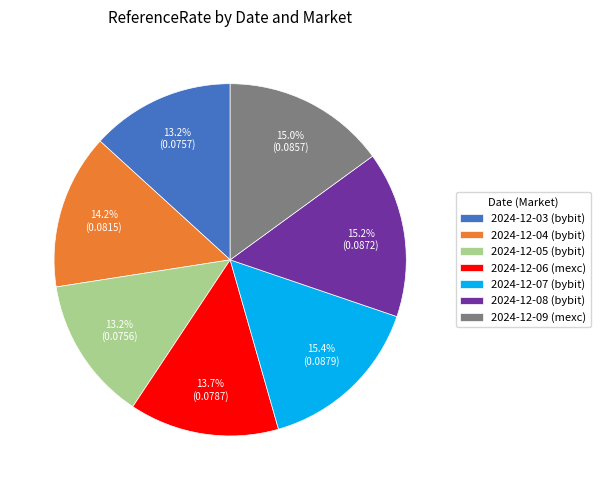

Combined, do 2024-12-03 (bybit) and 2024-12-09 (mexc) account for over 50%?

No